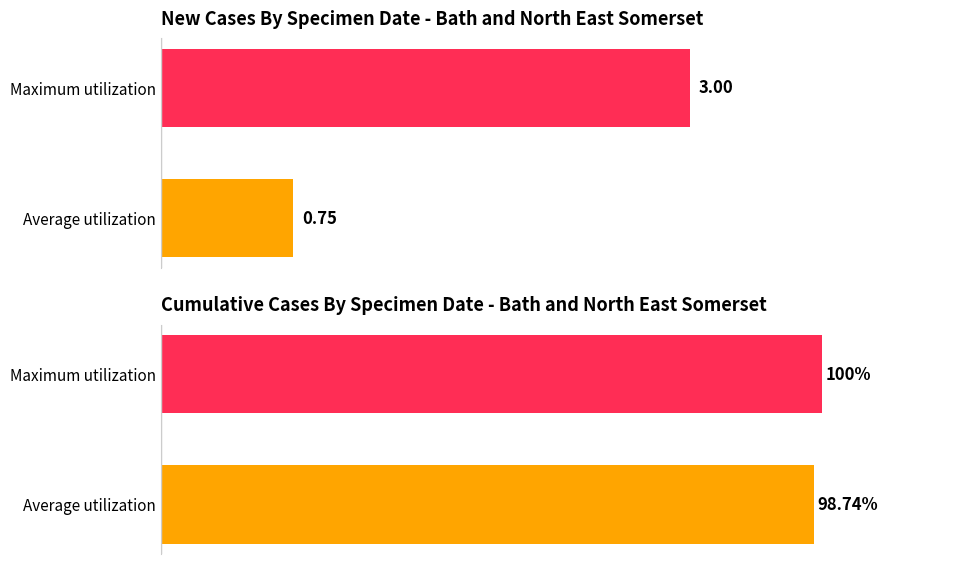

List the series in order of their overall mean, lowest first.

newCasesBySpecimenDate, cumCasesBySpecimenDate